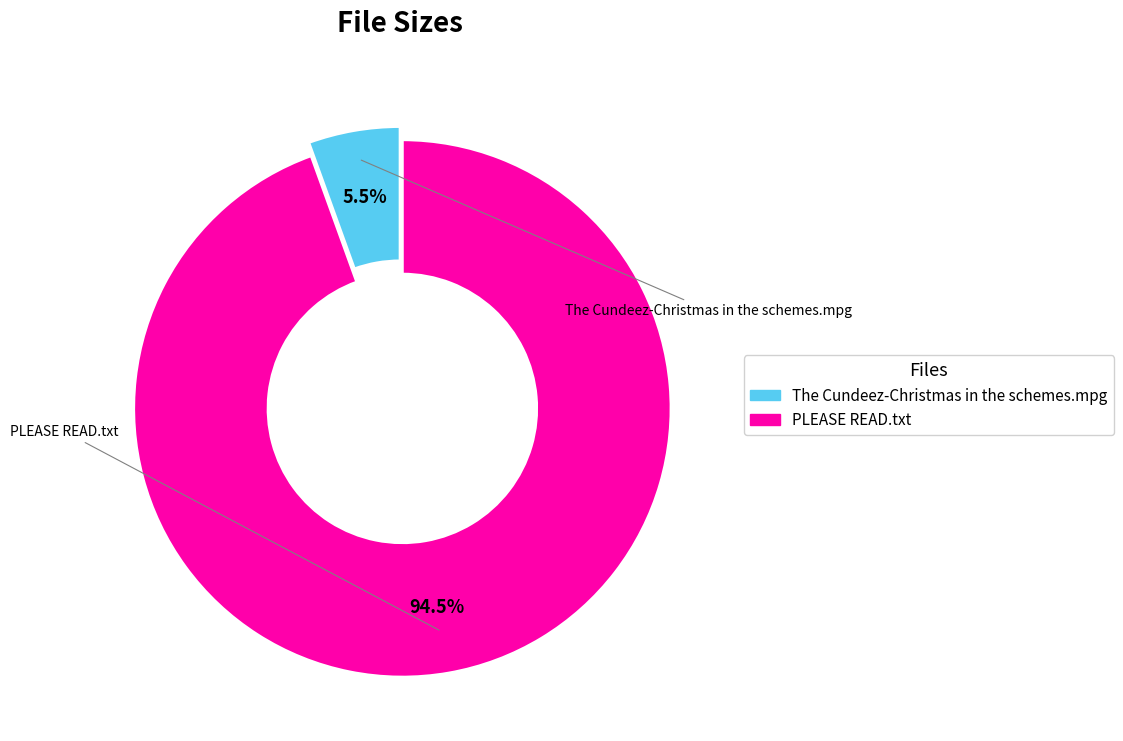

Rank the categories by value from lowest to highest.

The Cundeez-Christmas in the schemes.mpg, PLEASE READ.txt